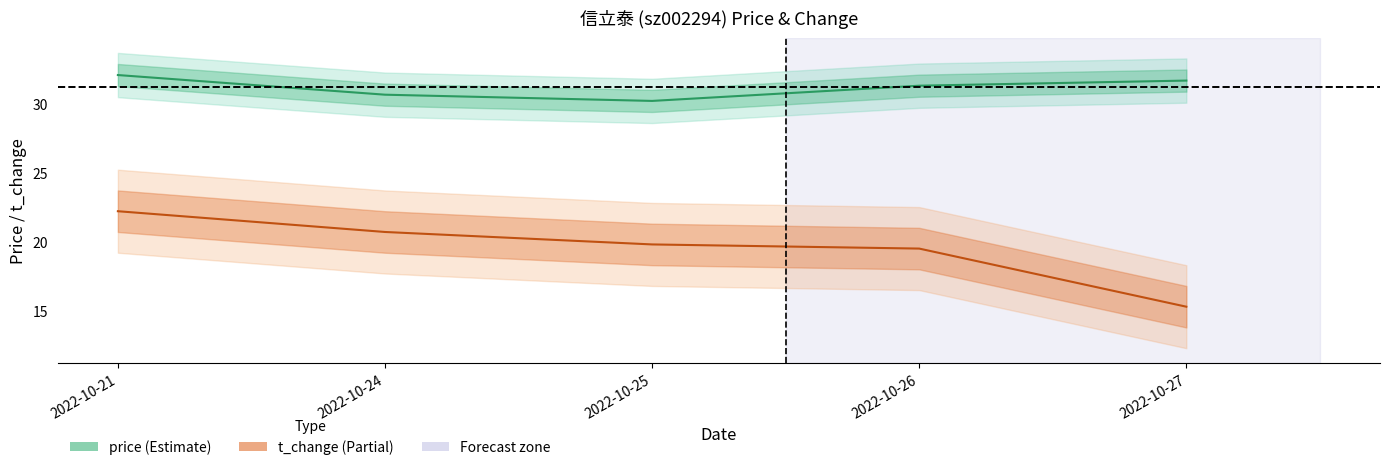

Which series has the largest total across all categories?

price